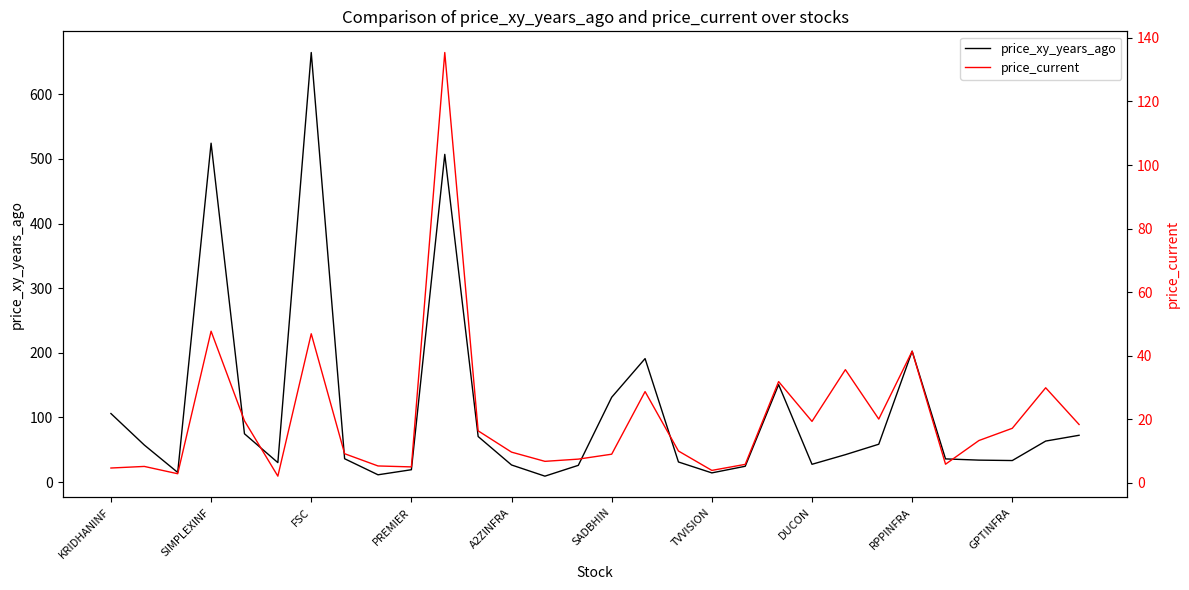

What is the approximate value of price_xy_years_ago at RPPINFRA?

202.5